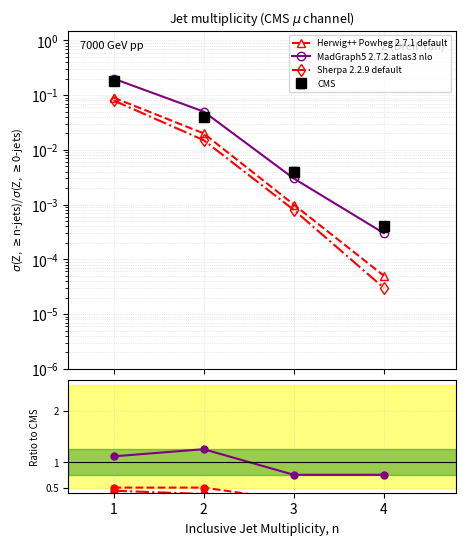

Rank the series at 4 from highest to lowest value.

MadGraph5 2.7.2.atlas3 nlo, Herwig++ Powheg 2.7.1 default, Sherpa 2.2.9 default